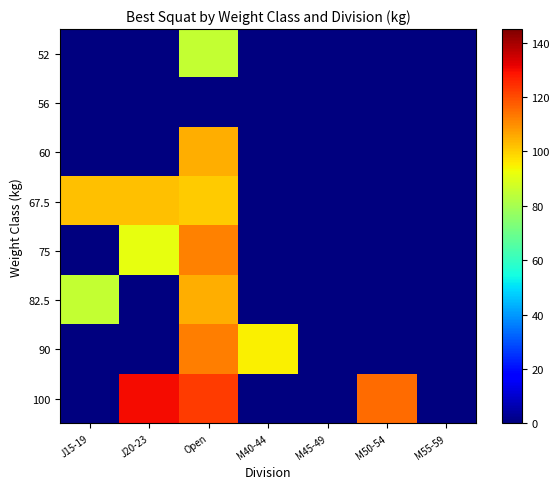

Reading left to right, list all the values displayed in this chart.

52: J15-19=0.0	J20-23=0.0	Open=85.0	M40-44=0.0	M45-49=0.0	M50-54=0.0	M55-59=0.0
56: J15-19=0.0	J20-23=0.0	Open=0.0	M40-44=0.0	M45-49=0.0	M50-54=0.0	M55-59=0.0
60: J15-19=0.0	J20-23=0.0	Open=105.0	M40-44=0.0	M45-49=0.0	M50-54=0.0	M55-59=0.0
67.5: J15-19=102.5	J20-23=102.5	Open=100.7	M40-44=0.0	M45-49=0.0	M50-54=0.0	M55-59=0.0
75: J15-19=0.0	J20-23=91.7	Open=111.9	M40-44=0.0	M45-49=0.0	M50-54=0.0	M55-59=0.0
82.5: J15-19=85.0	J20-23=0.0	Open=105.0	M40-44=0.0	M45-49=0.0	M50-54=0.0	M55-59=0.0
90: J15-19=0.0	J20-23=0.0	Open=112.5	M40-44=95.0	M45-49=0.0	M50-54=0.0	M55-59=0.0
100: J15-19=0.0	J20-23=130.0	Open=122.5	M40-44=0.0	M45-49=0.0	M50-54=115.0	M55-59=0.0